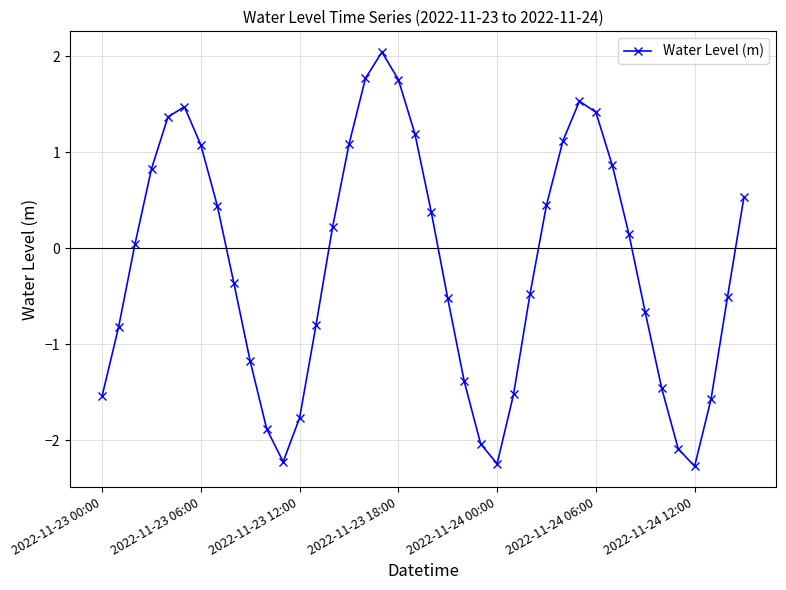

Does the chart have visible grid lines?

Yes